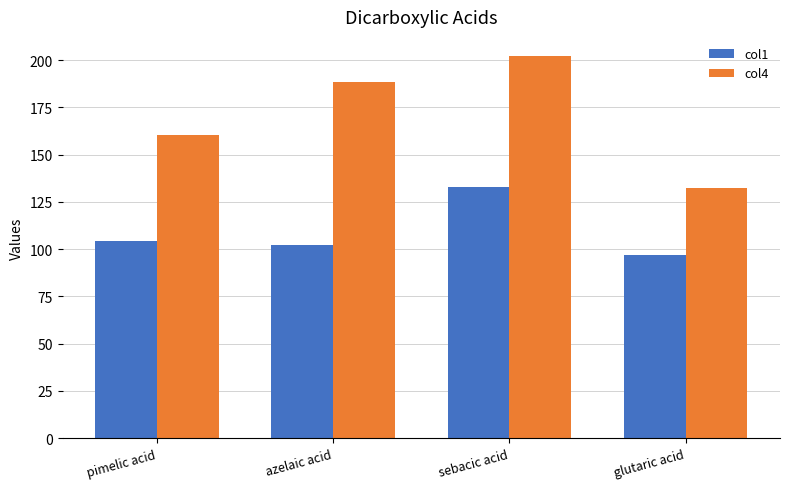

True or false: col1 has a value of 158.1 at glutaric acid.

False